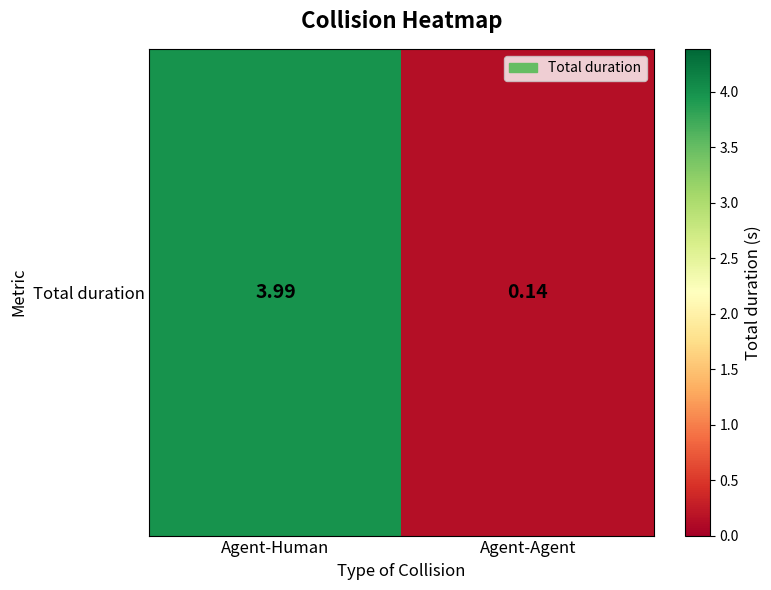

What is the sum of all values?

4.1